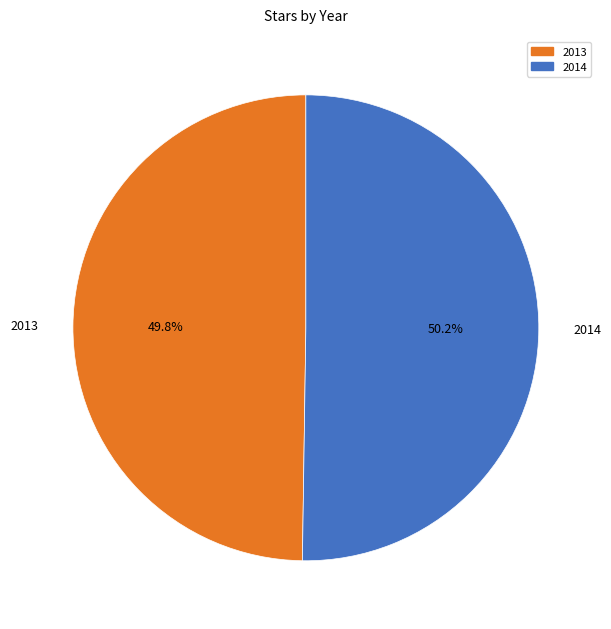

Is there any slice that represents more than half of the pie?

Yes